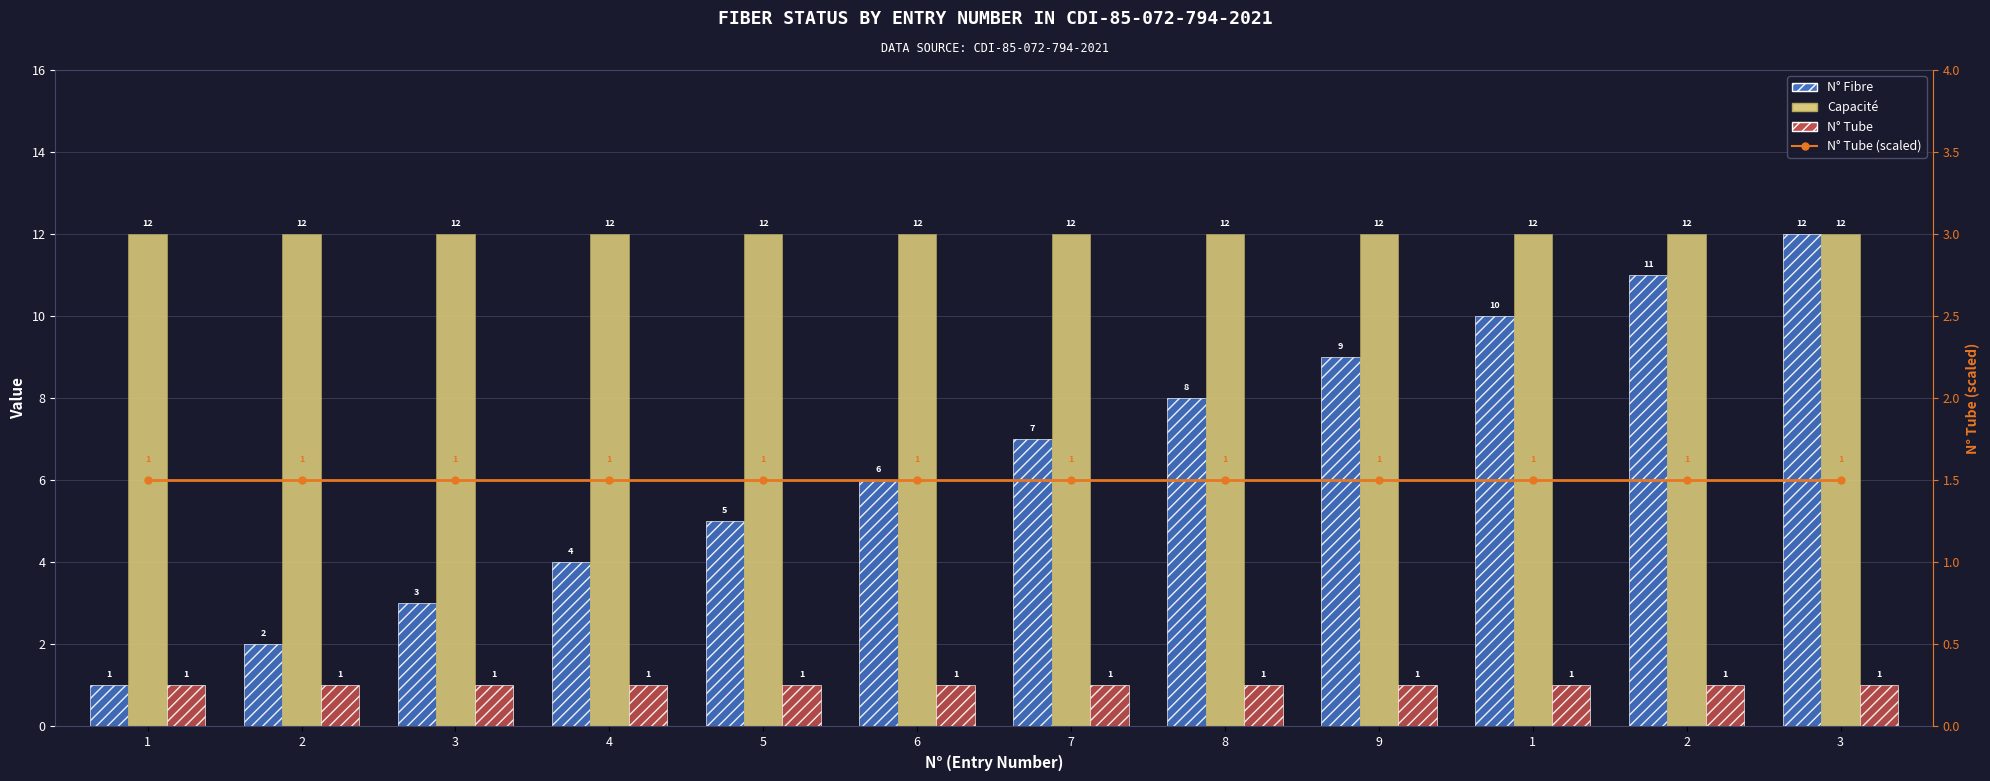

Is it true that Capacité equals 4.2 at 1?

False